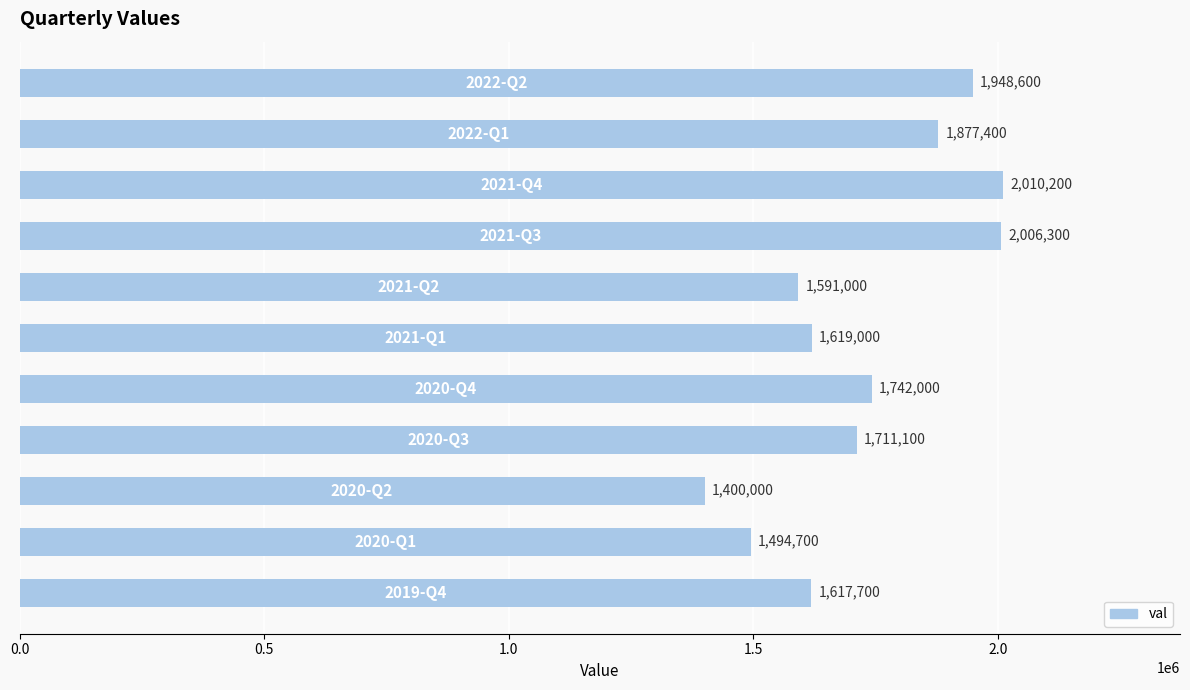

What is the maximum value shown in the chart?

2010200